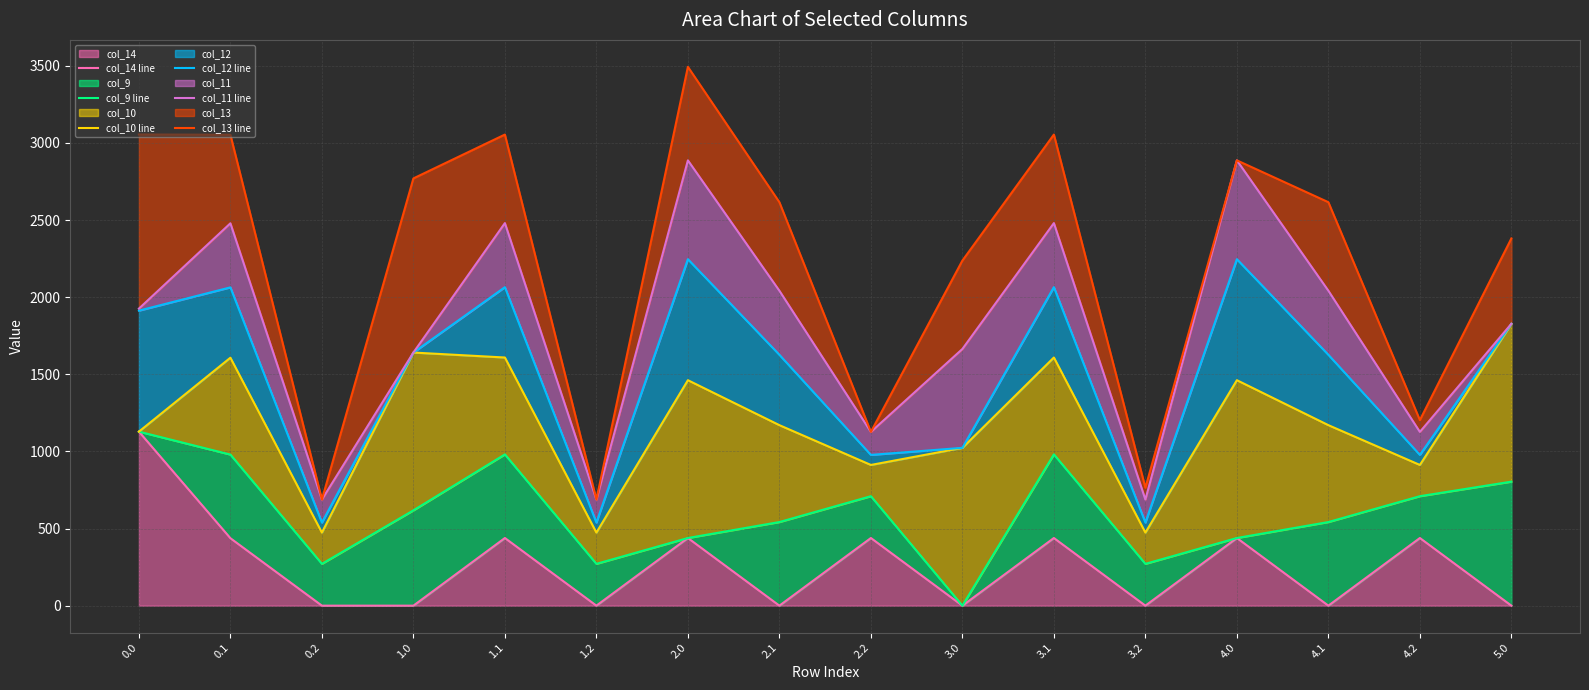

Which series has the widest spread of values?

col_13 line